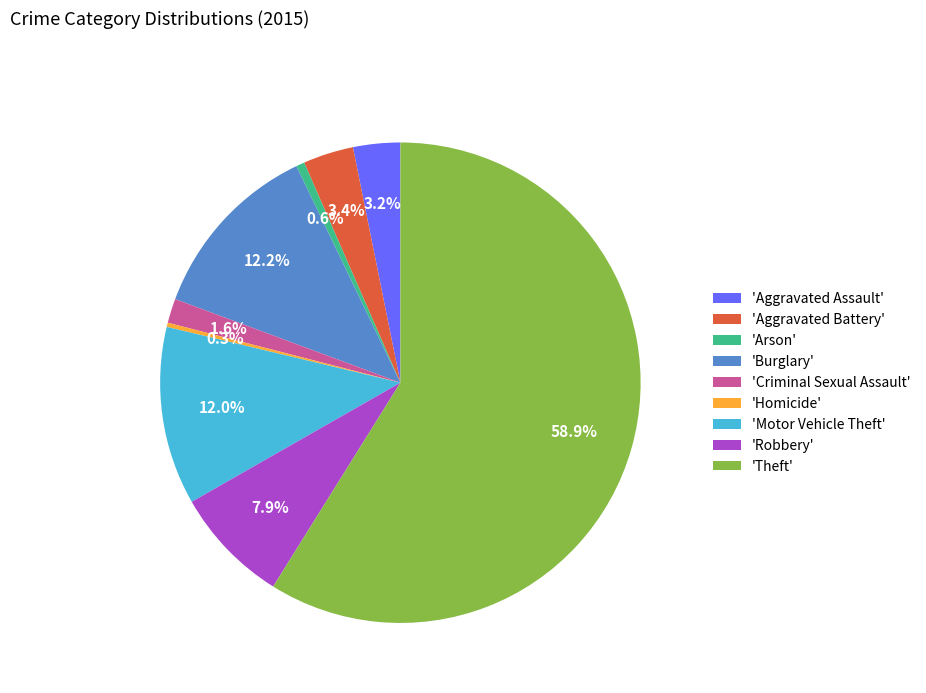

Which slice is the largest?

'Theft'